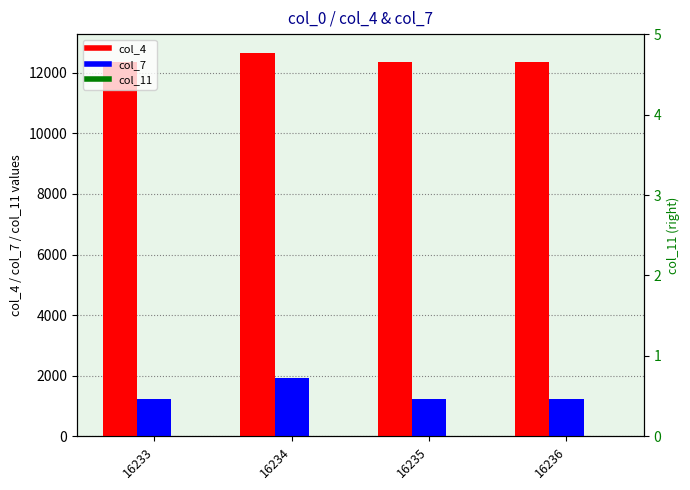

At how many categories does at least one series exceed 6153?

4